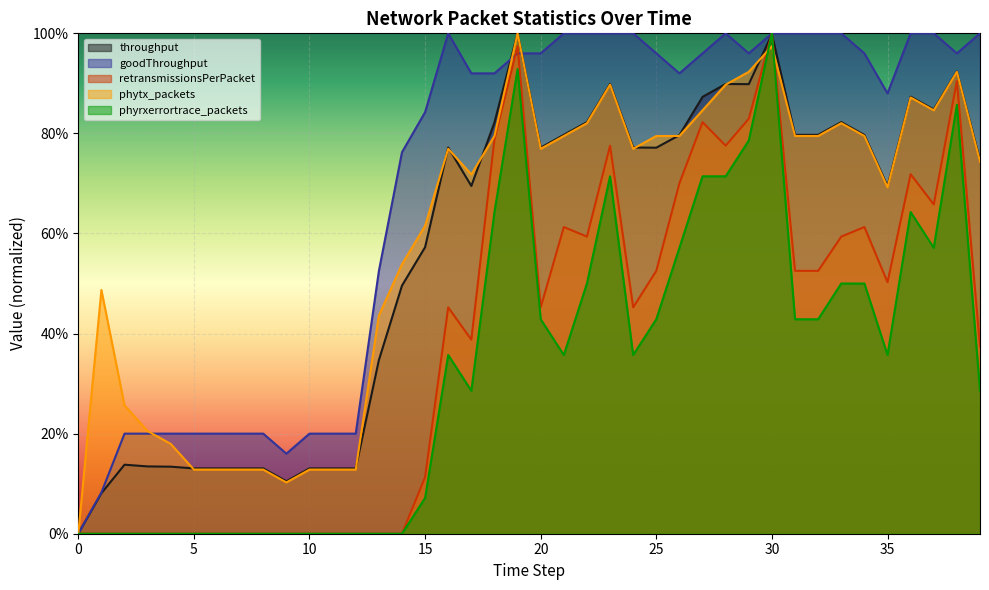

What is the approximate value of throughput at 35?

0.7